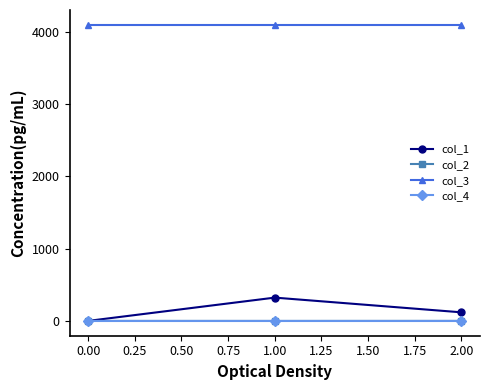

At how many categories does at least one series exceed 2521?

3